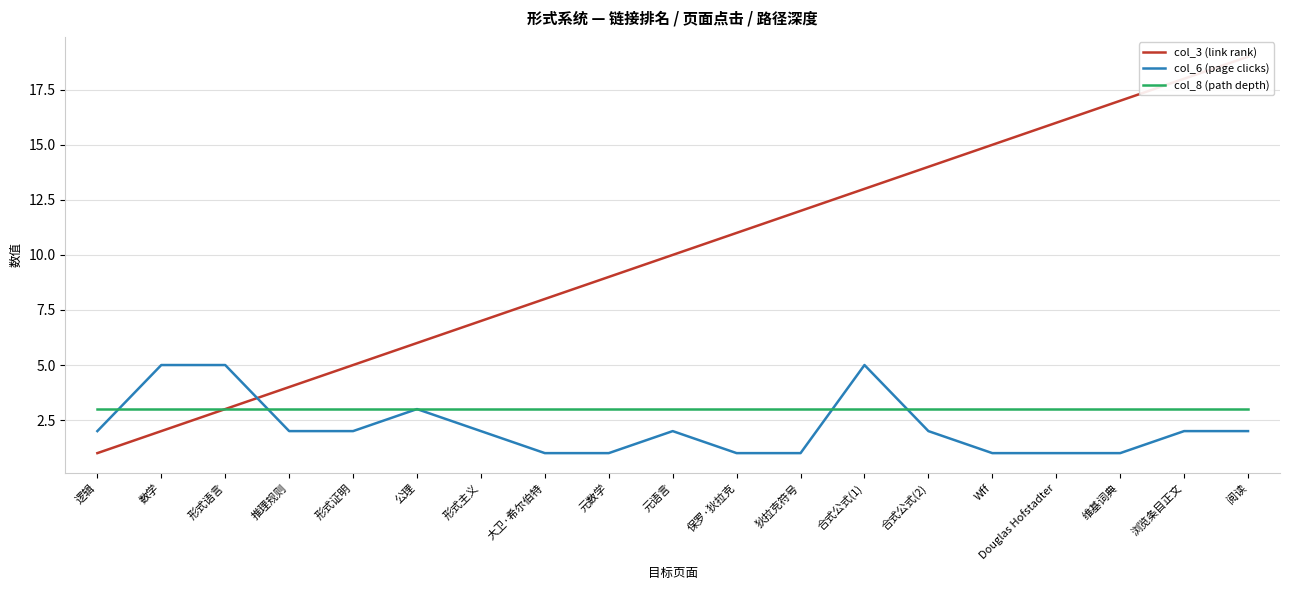

What is the label of the 3rd point from the left?

形式语言